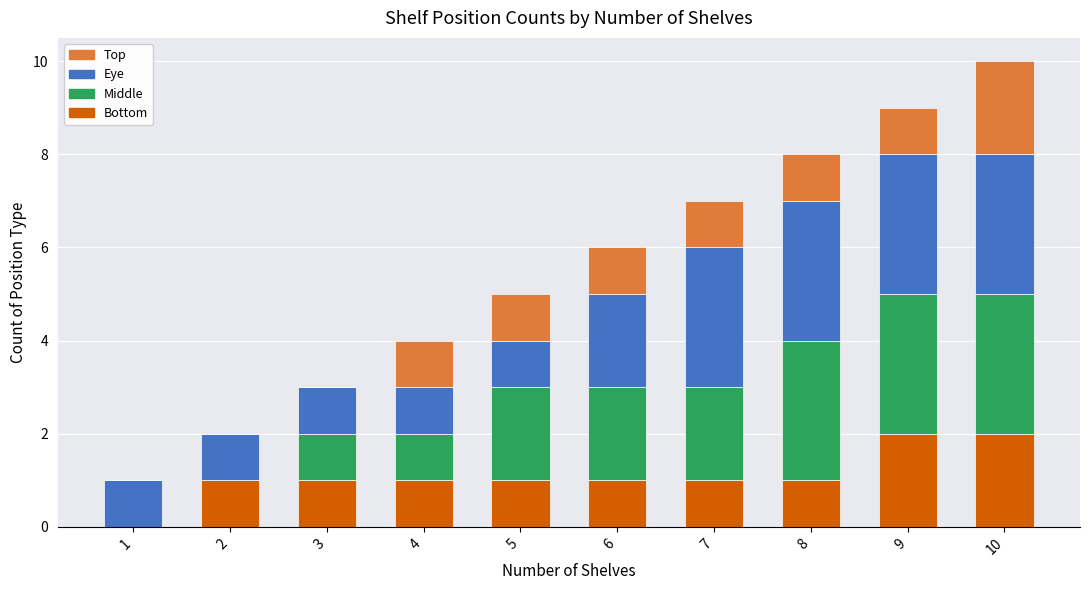

True or false: Bottom has a value of 1 at 9.

False